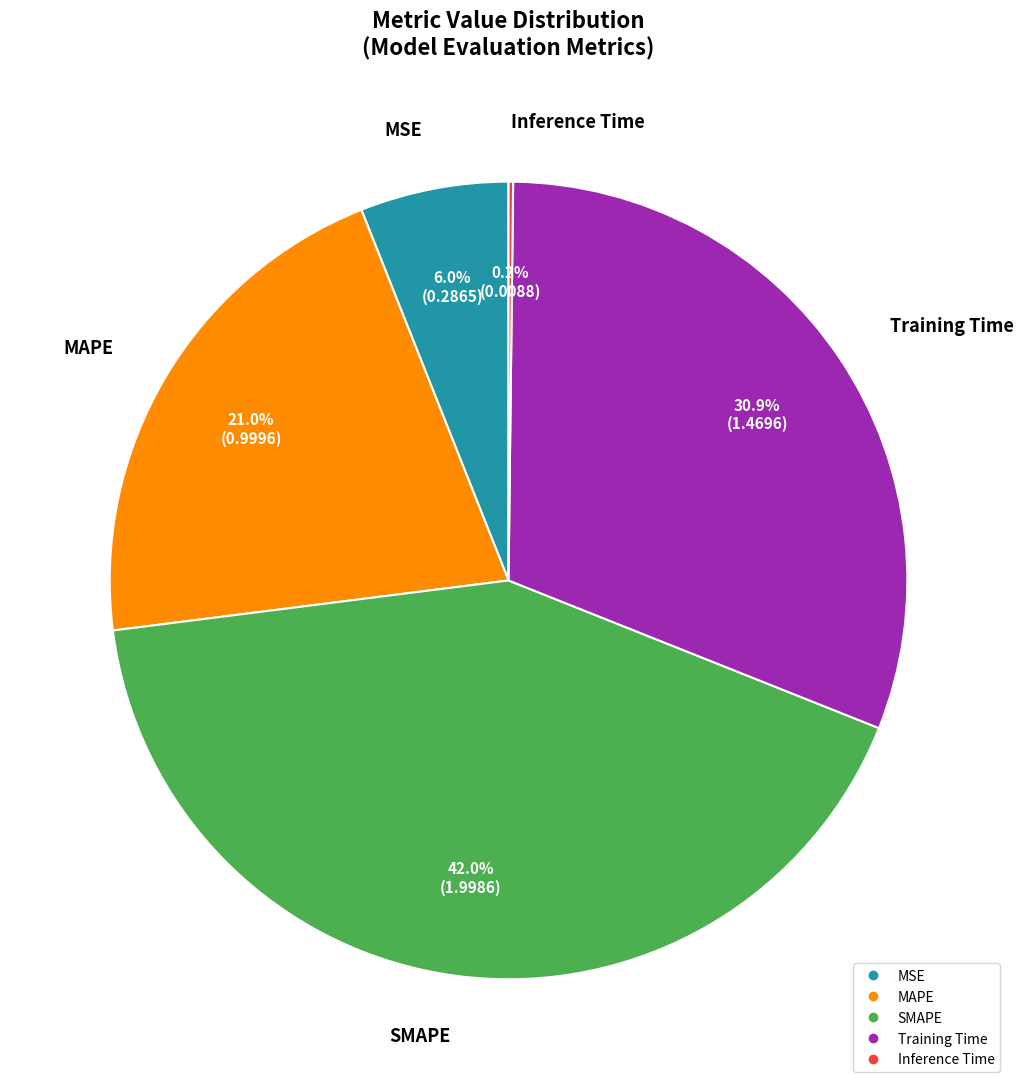

To the nearest percent, what is the difference between the largest and smallest slice percentages?

42%